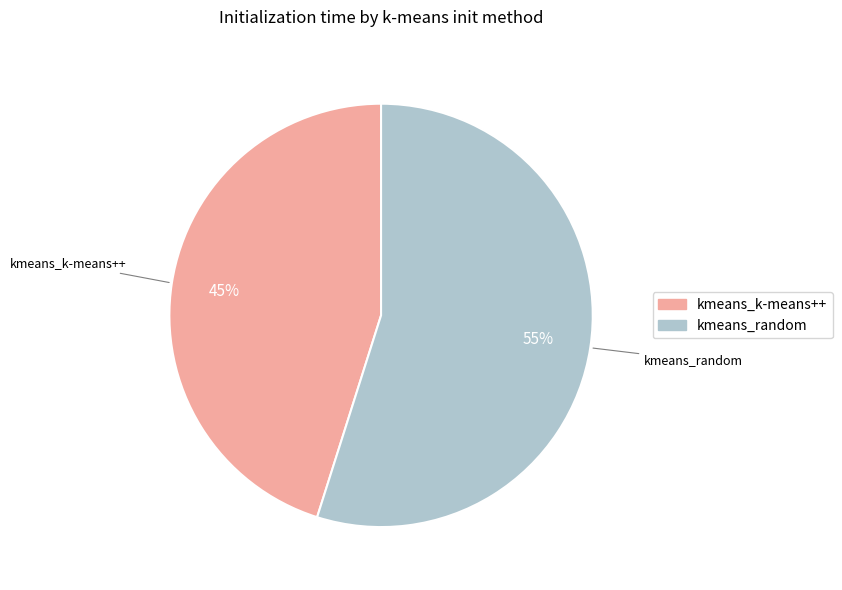

Which has a higher value, kmeans_random or kmeans_k-means++?

kmeans_random